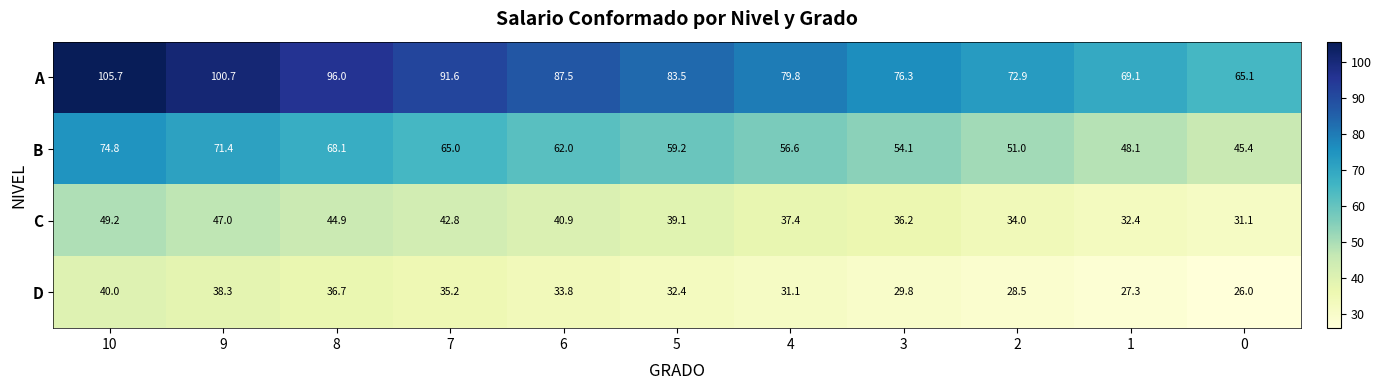

Between 9 and 5, which series saw the biggest shift?

A